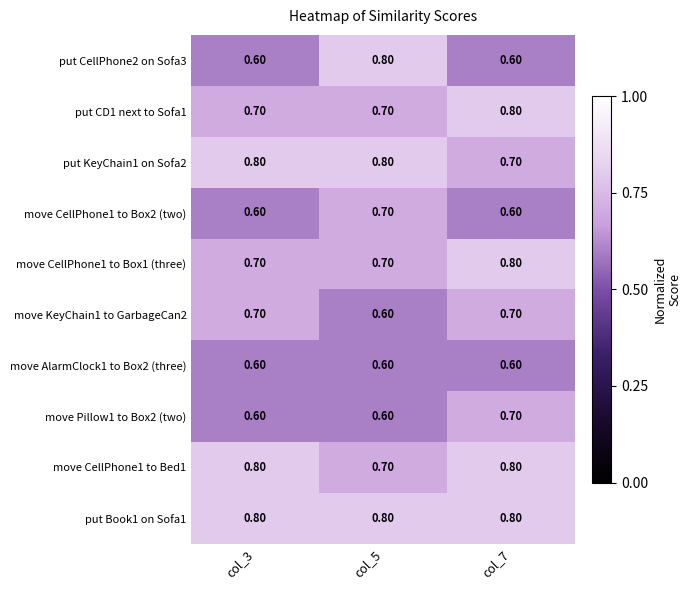

What is the average value of the move AlarmClock1 to Box2 (three) series?

0.6